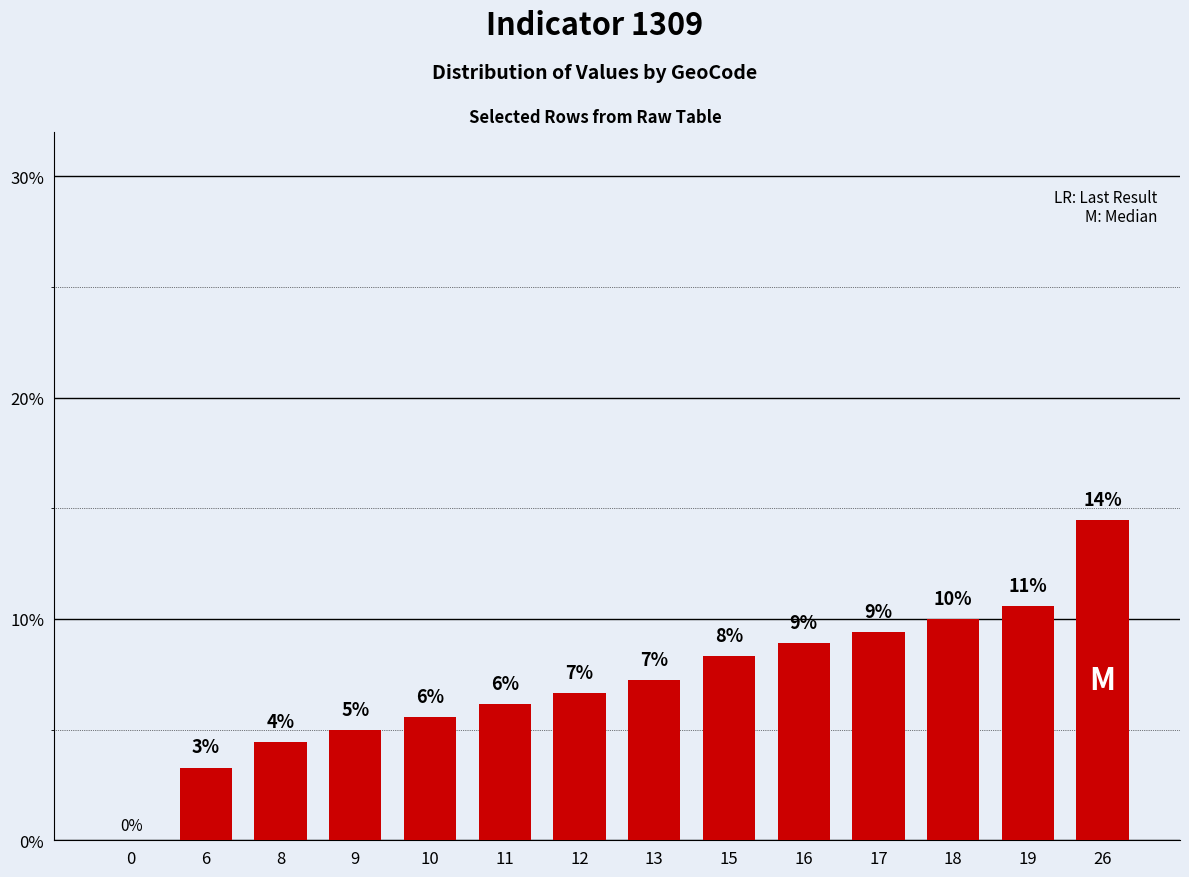

What is the sum of all values?

100.0